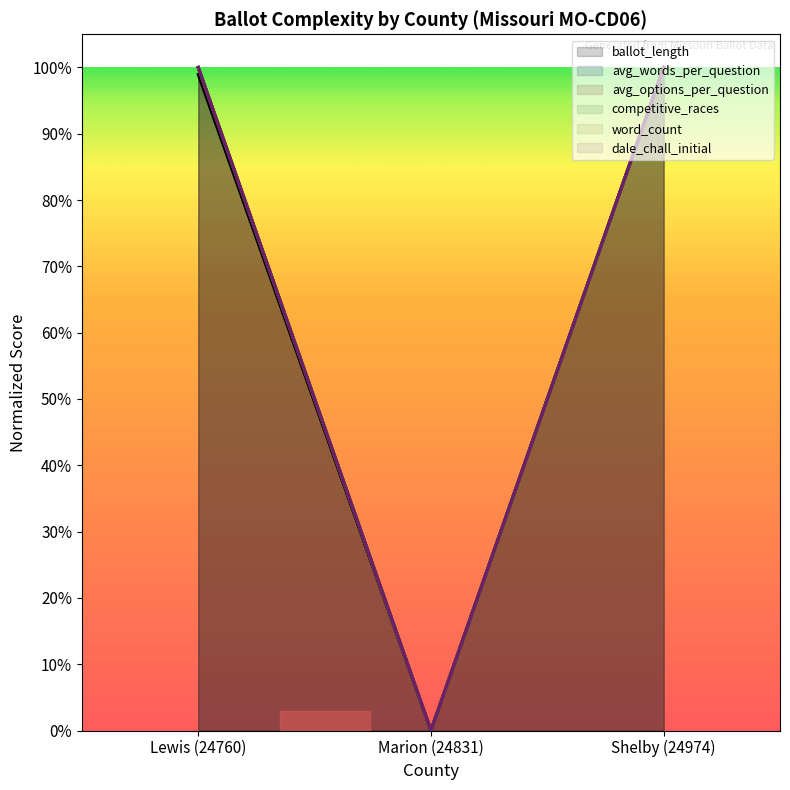

The value of word_count at Marion (24831) is 0.6. True or false?

False